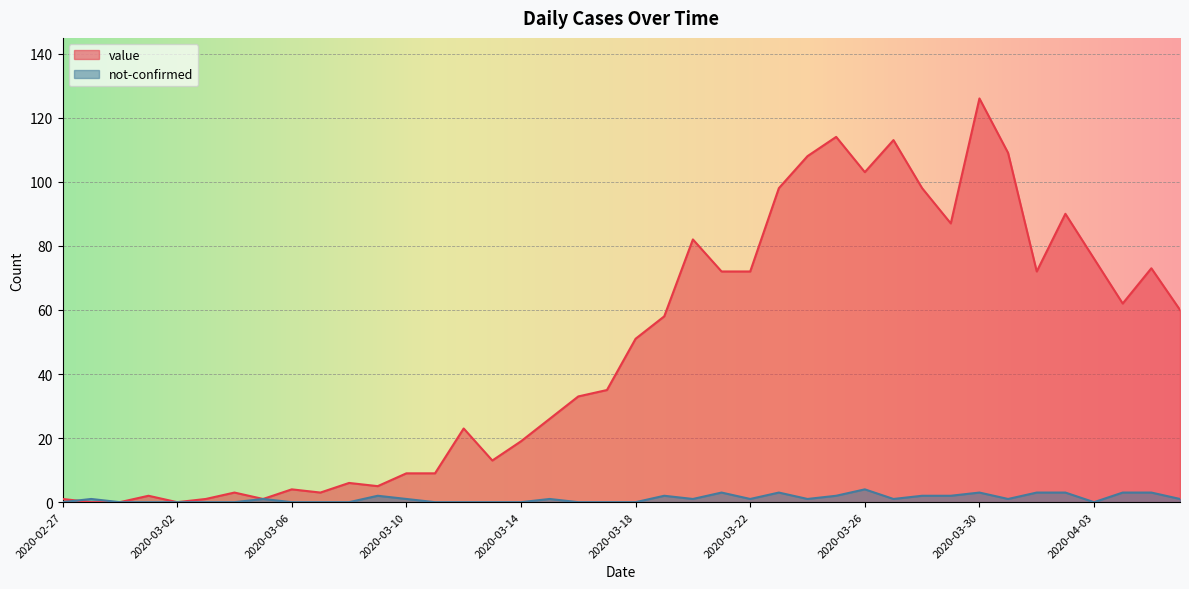

True or false: value has more than 2 interior local peaks.

True